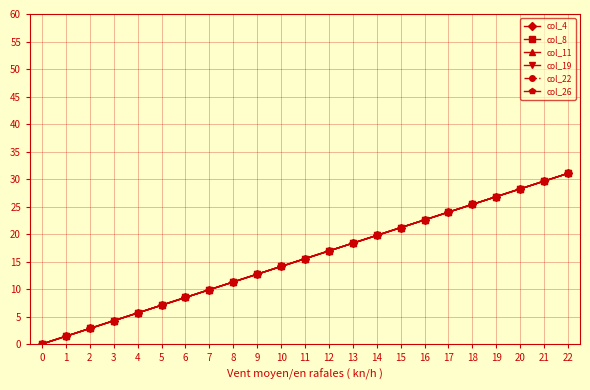

Is it true that col_22 equals 12.7 at 9?

True